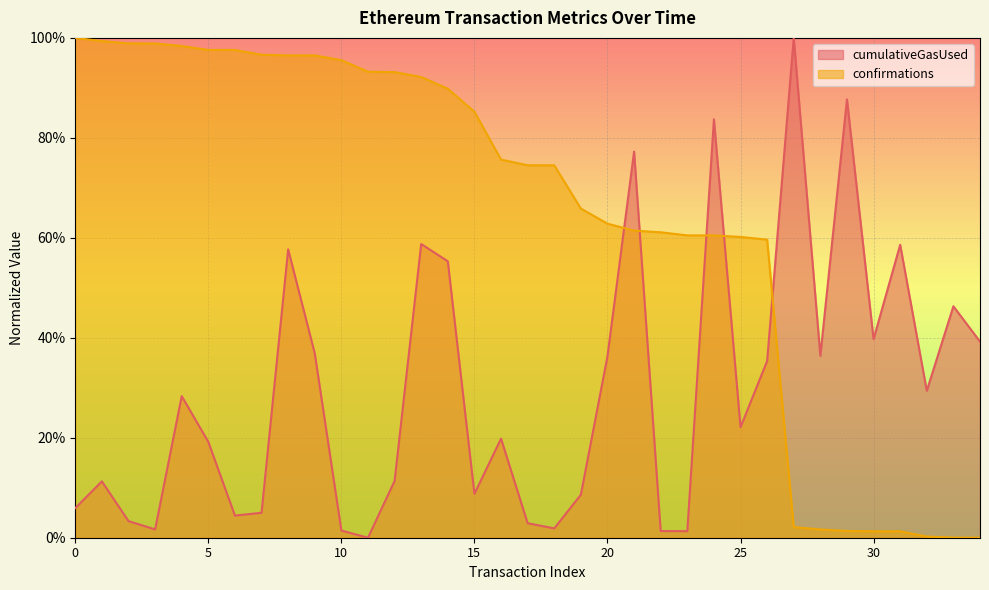

Does the chart display data point markers on the line(s)?

No